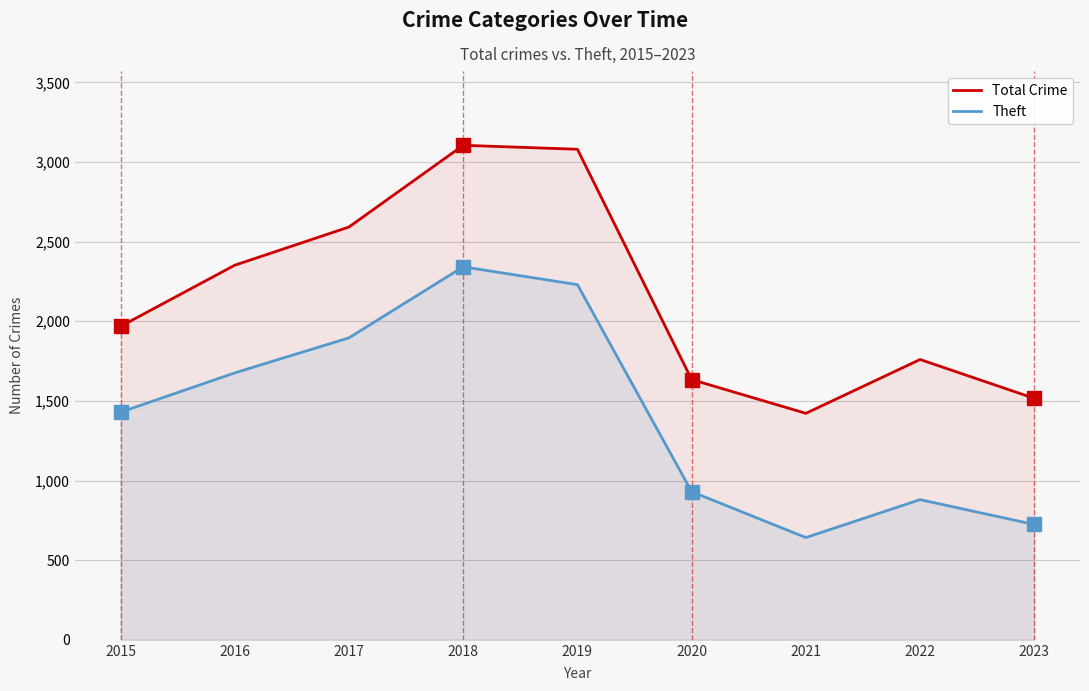

True or false: Theft and Total Crime intersect in this chart.

False